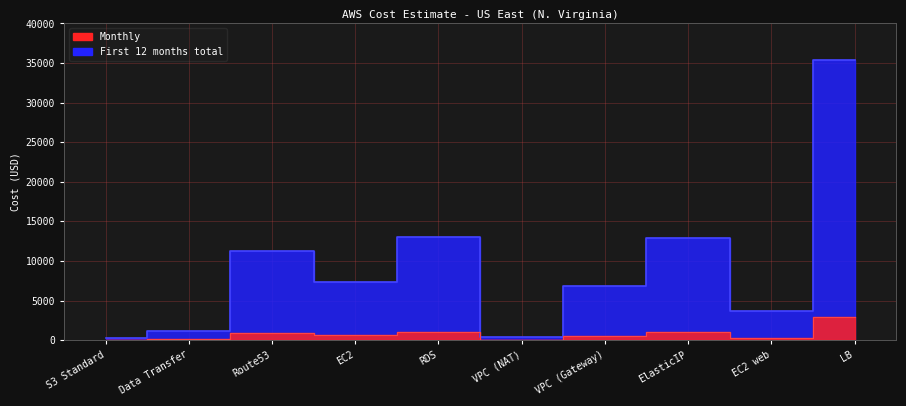

The value of First 12 months total at Route53 is 938.0. True or false?

True